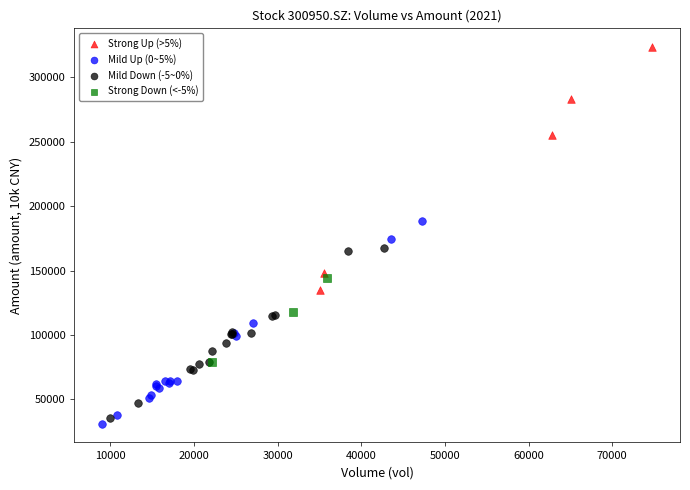

Which series contains the highest Y value?

Strong Up (>5%)